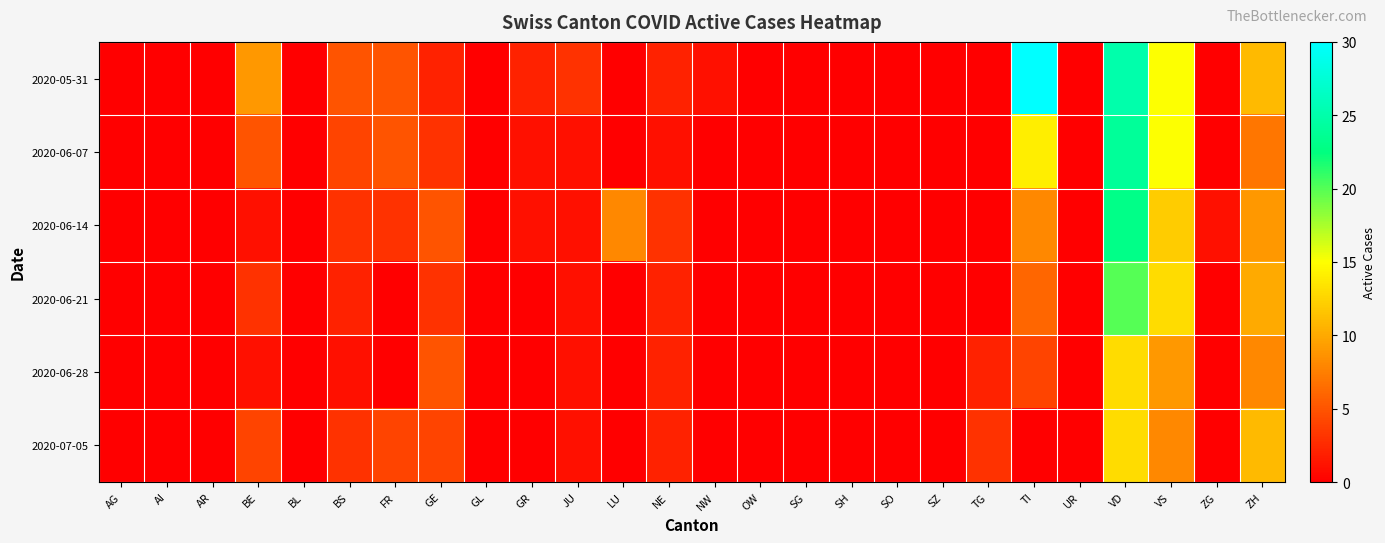

Which label corresponds to the smallest value in the chart?

AG